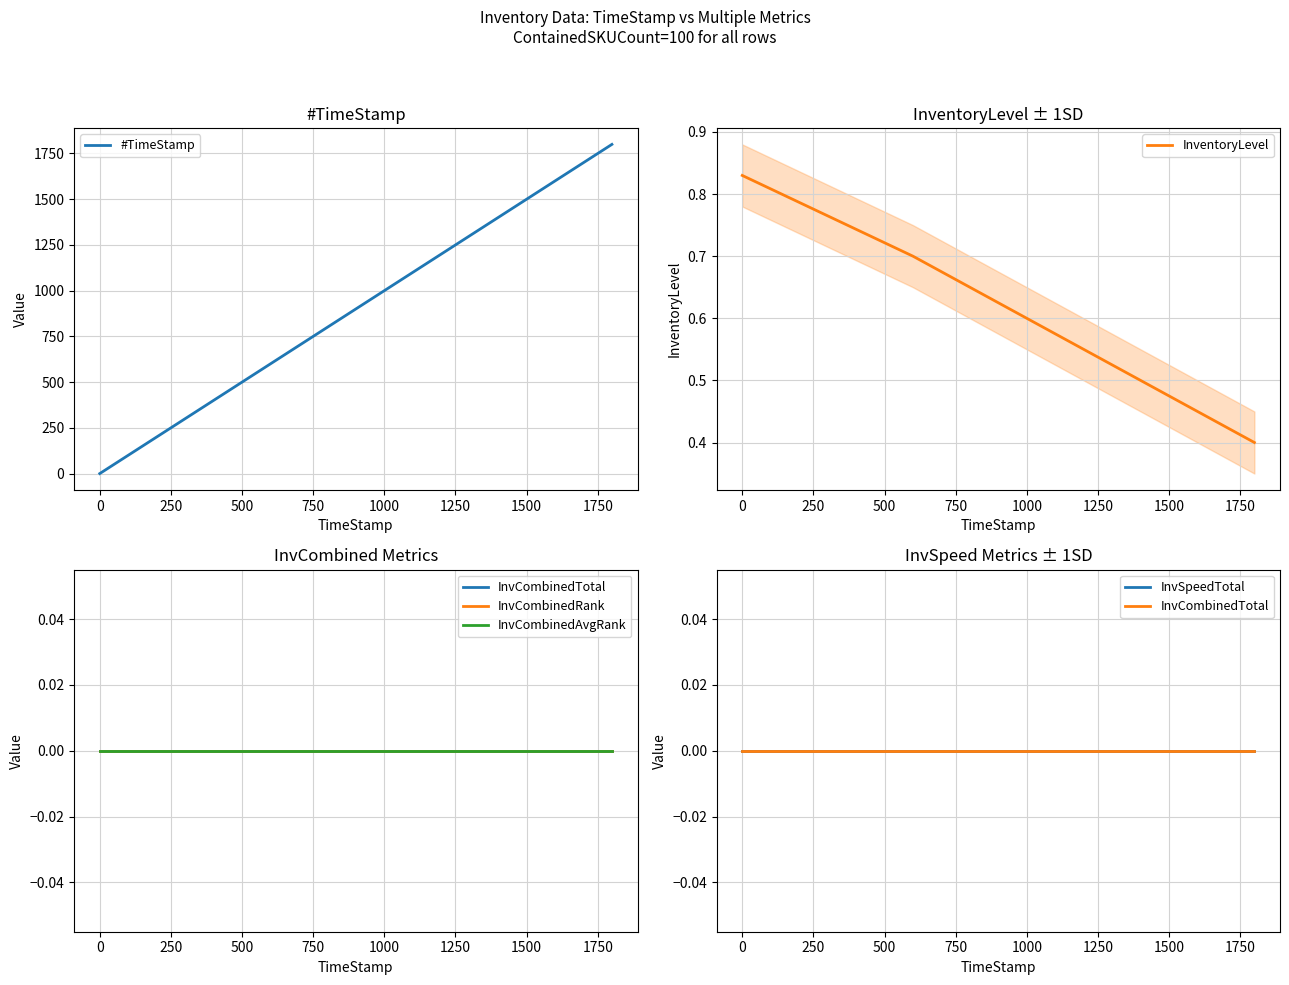

How many positive values does the #TimeStamp series have?

3